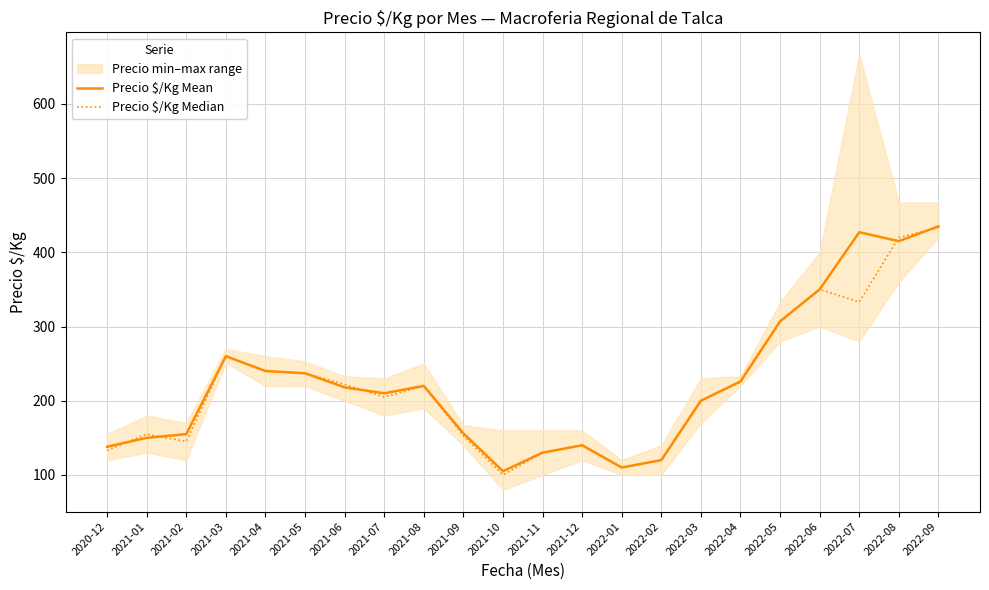

Between 2021-10 and 2021-08, which is larger?

2021-08